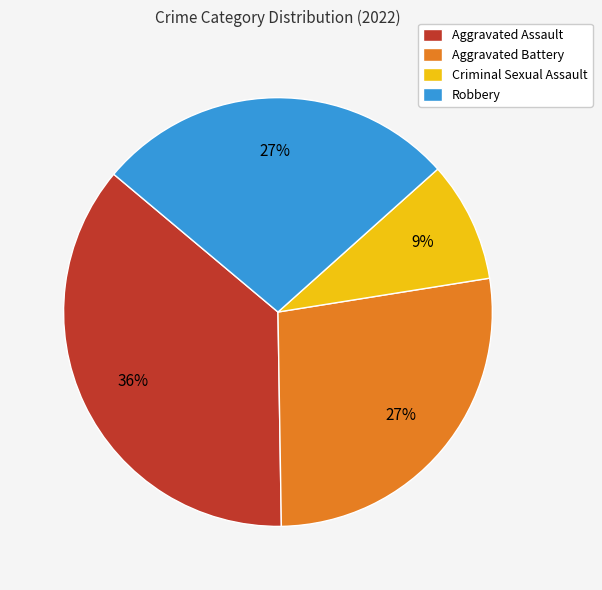

Which has a higher value, Aggravated Battery or Criminal Sexual Assault?

Aggravated Battery